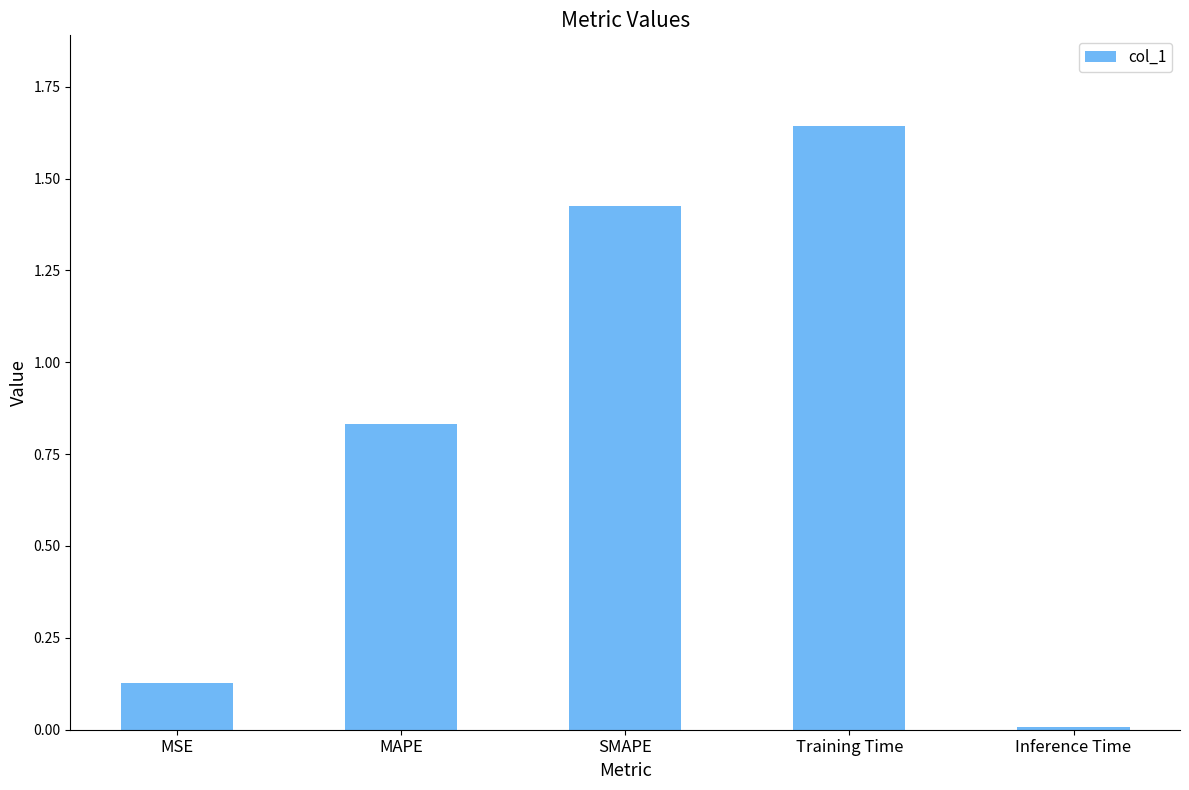

What is the label of the 3rd bar from the left?

SMAPE